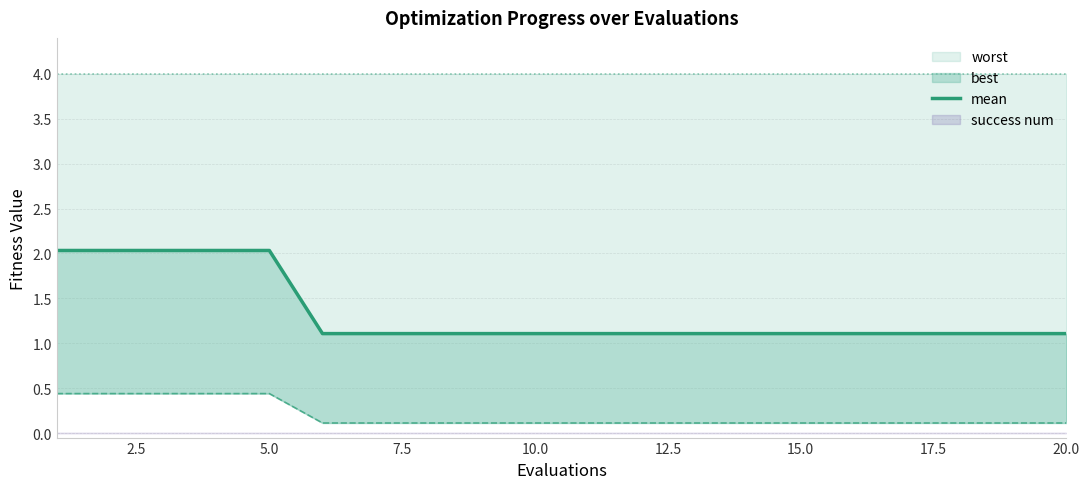

What is the highest value of the worst series?

0.4